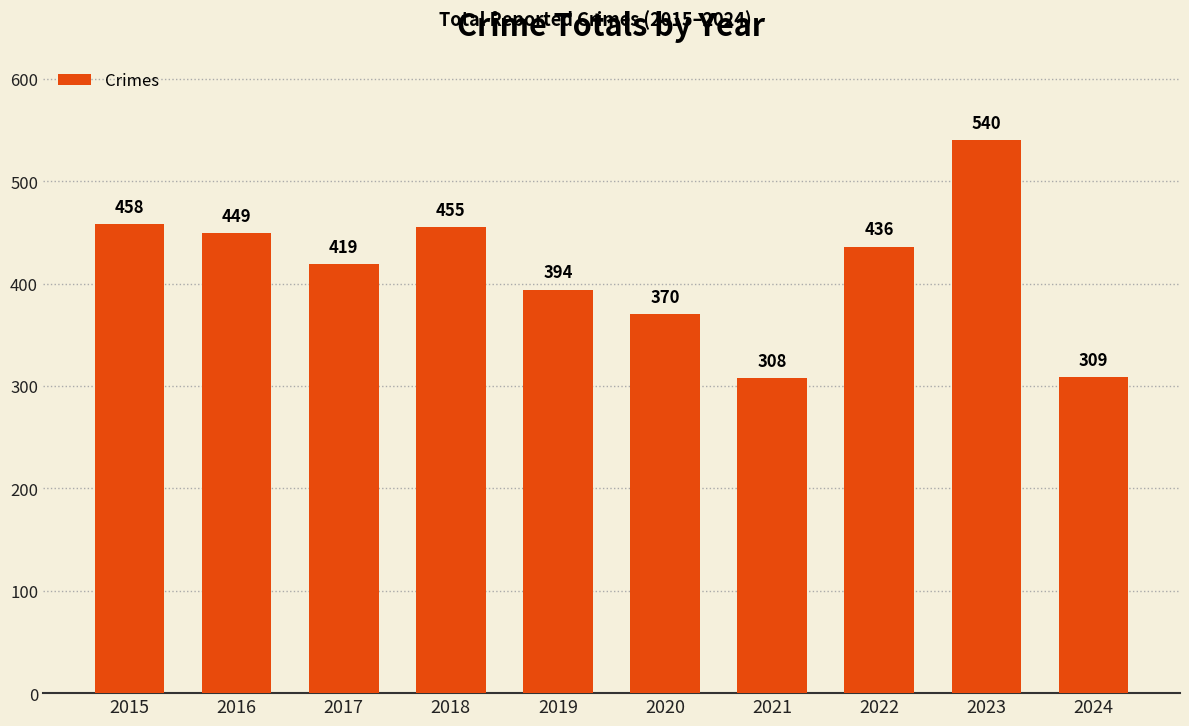

What is the minimum value shown in the chart?

308